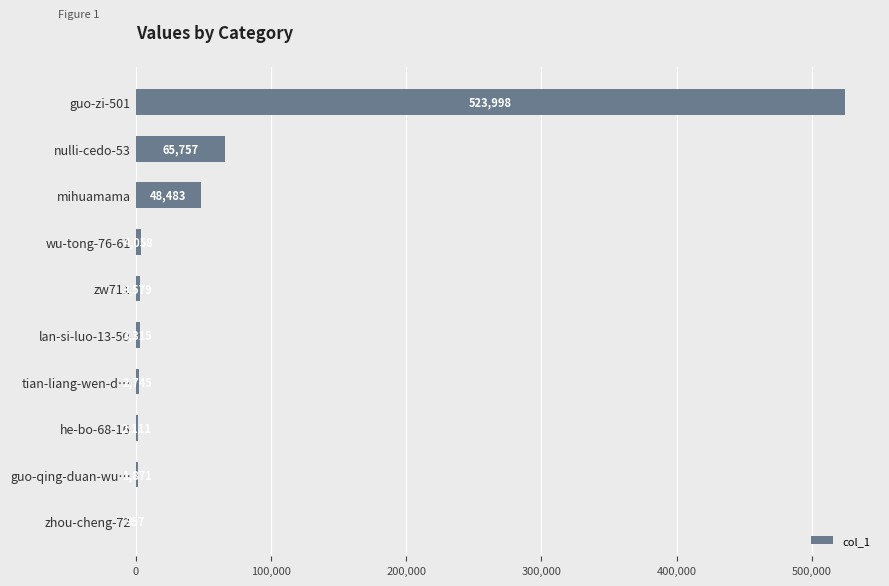

At which category does the chart reach its peak across all series?

guo-zi-501